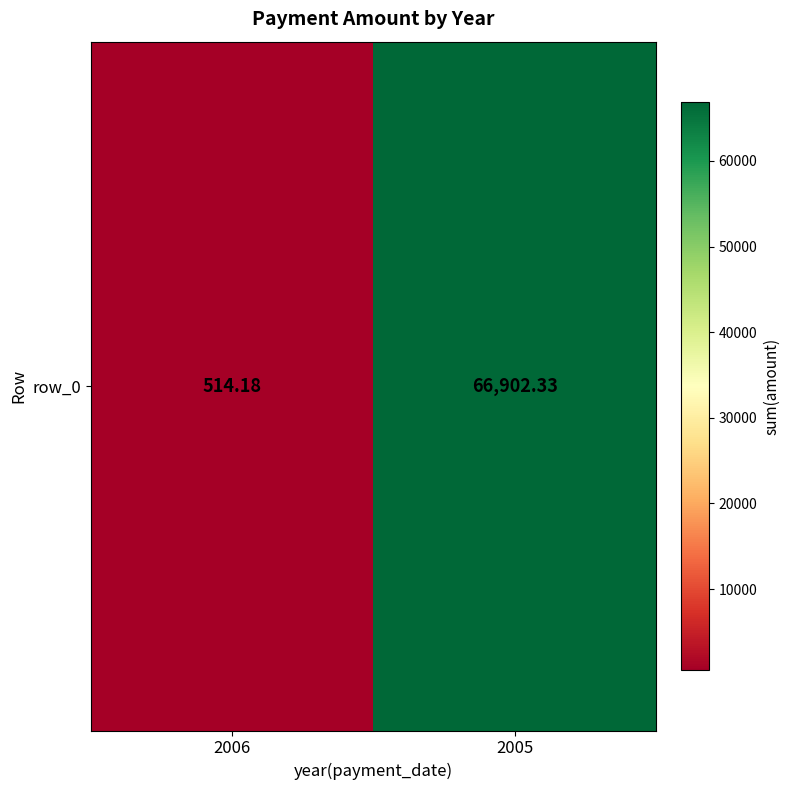

What is the maximum value shown in the chart?

66902.3